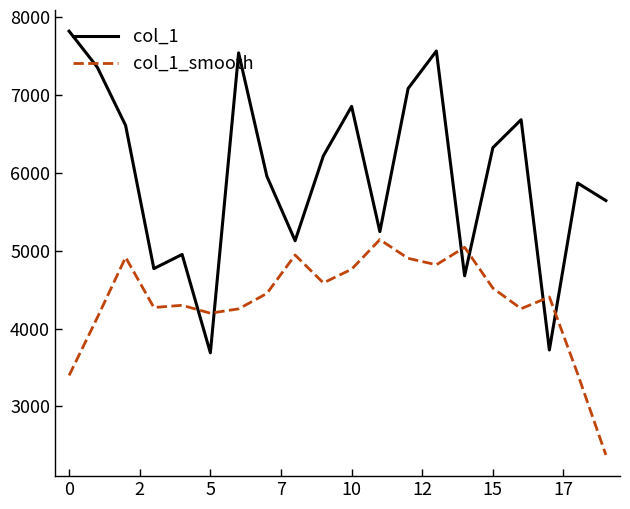

Which series has the largest total across all categories?

col_1